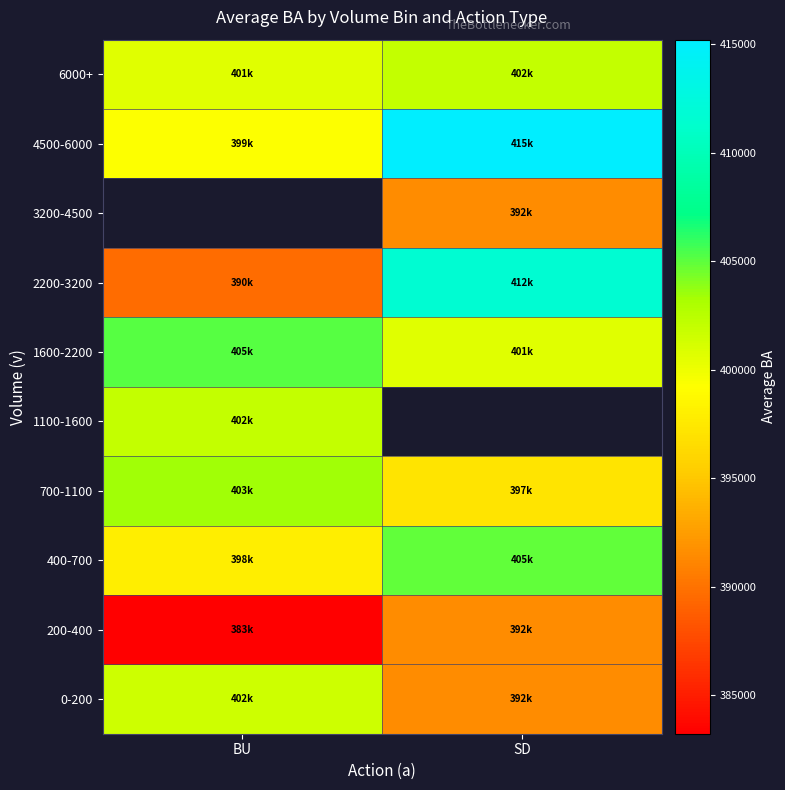

How many distinct data groups are displayed?

10